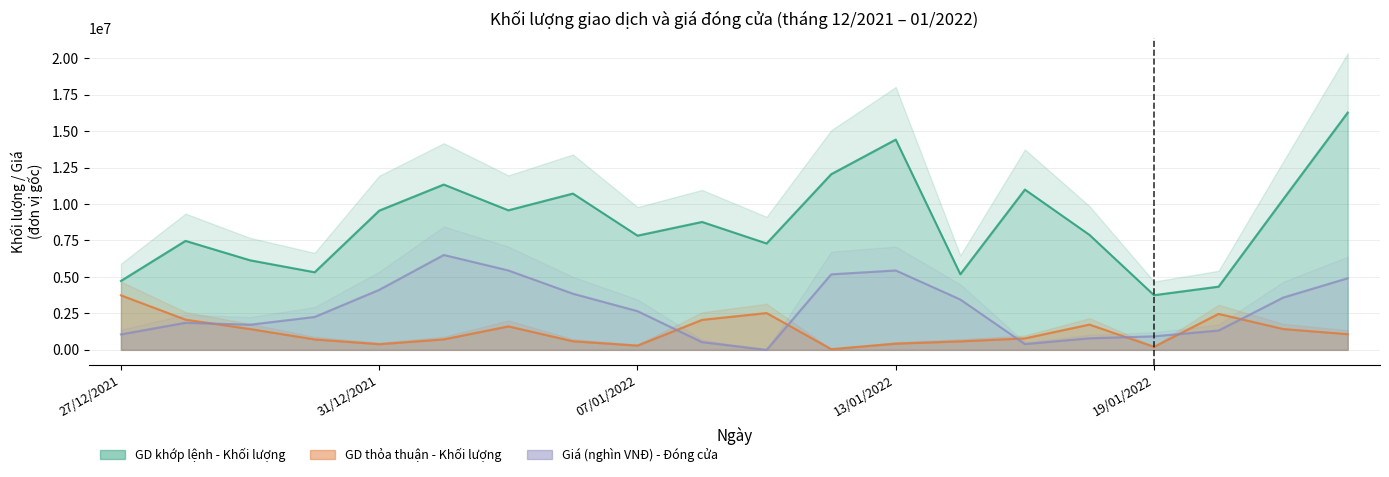

What is the label of the 20th point from the left?

24/01/2022